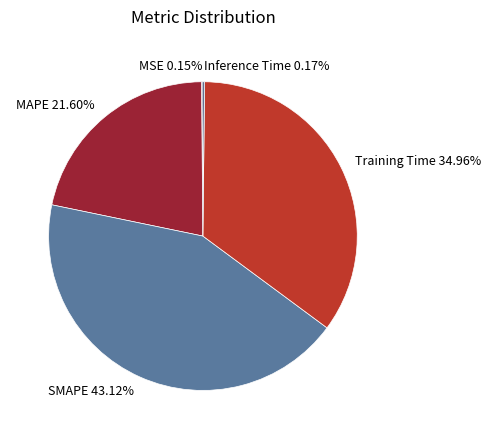

Combined, what portion of the pie is Training Time and MAPE?

56.6%